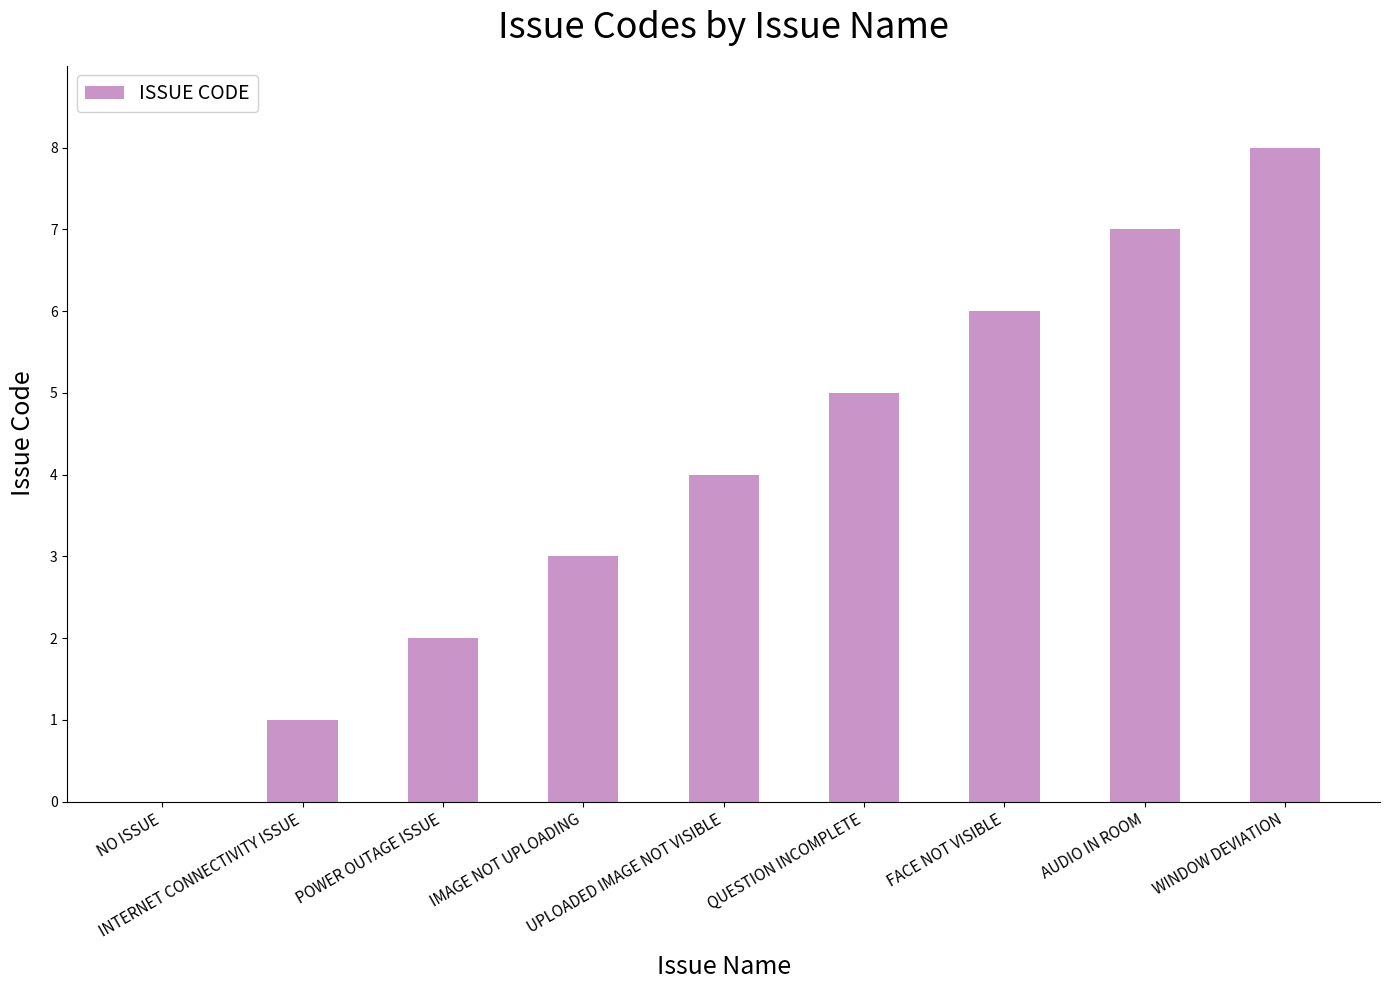

Reading left to right, transcribe all the data shown in this chart.

0	1	2	3	4	5	6	7	8